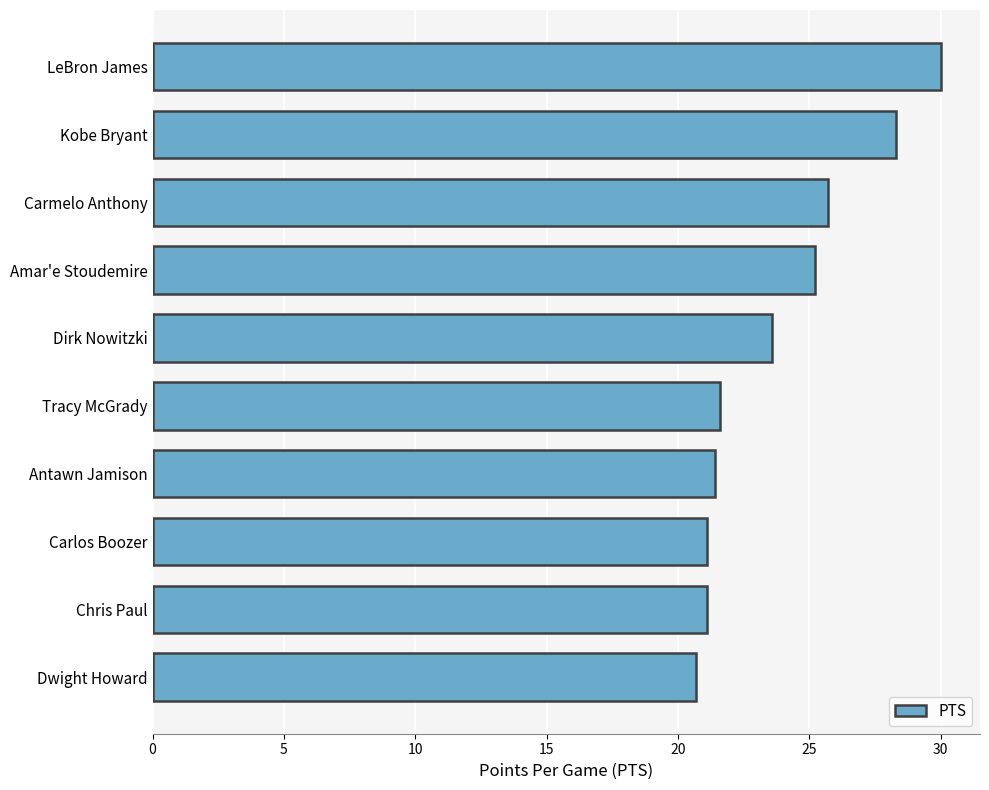

Reading bottom to top, extract all data points from this chart.

Dwight Howard=20.7	Chris Paul=21.1	Carlos Boozer=21.1	Antawn Jamison=21.4	Tracy McGrady=21.6	Dirk Nowitzki=23.6	Amar'e Stoudemire=25.2	Carmelo Anthony=25.7	Kobe Bryant=28.3	LeBron James=30.0